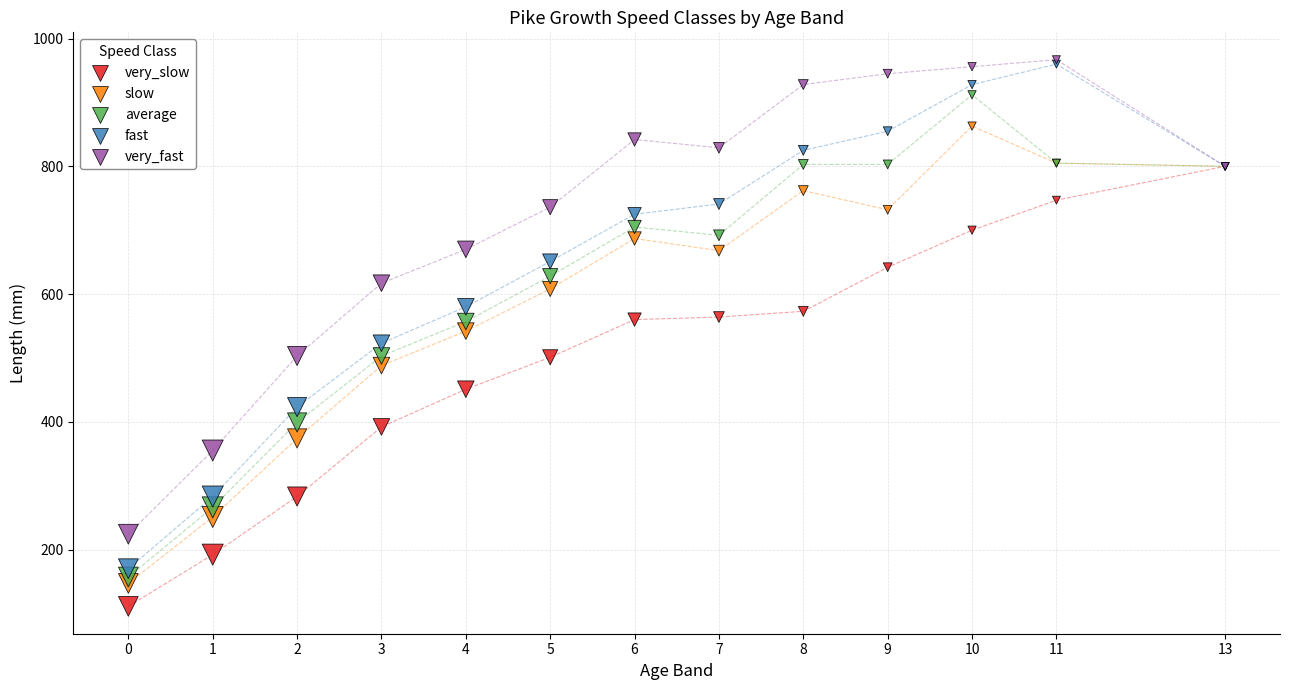

Which series has the largest Y range (max minus min)?

fast